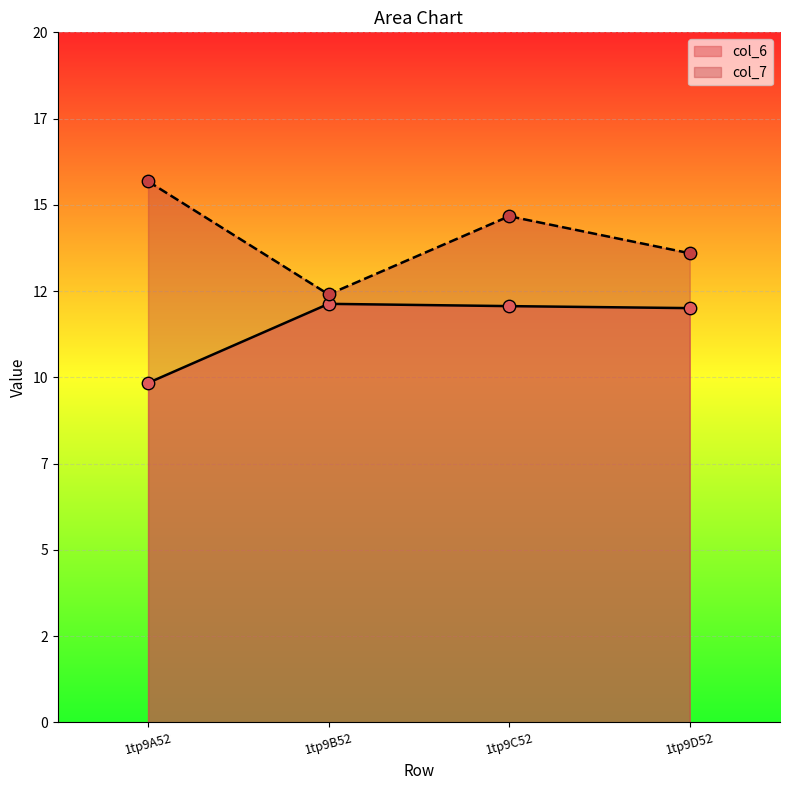

At which category is the sum across all series the highest?

1tp9C52